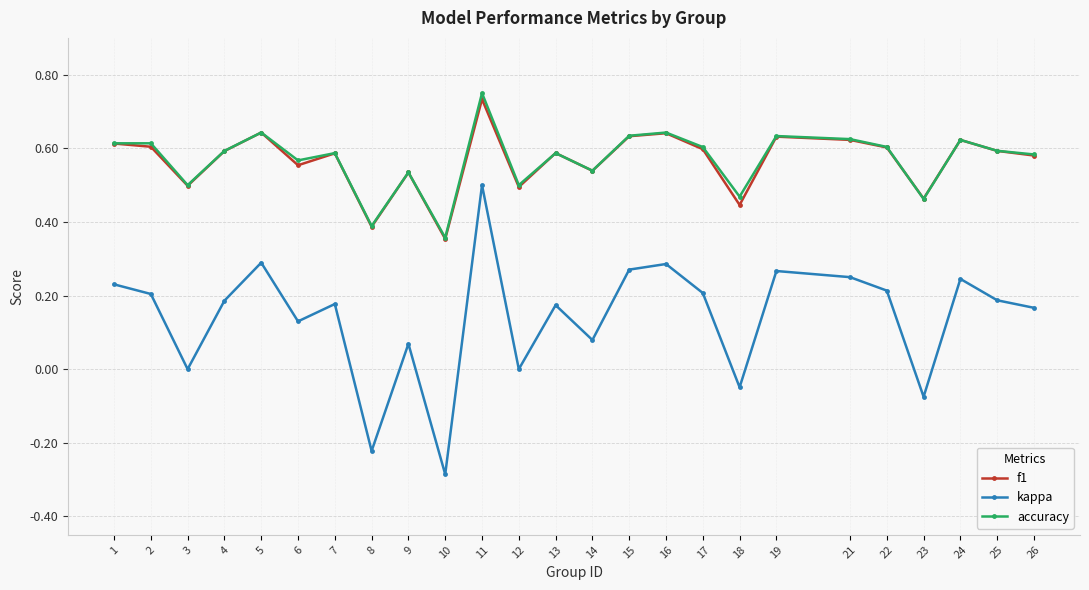

Does the chart display data point markers on the line(s)?

Yes